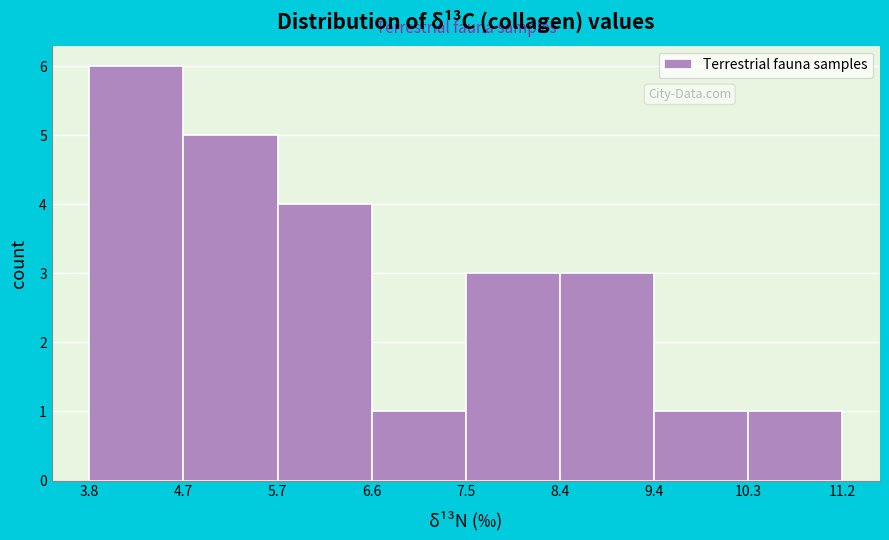

Which range on the x-axis has the tallest bar?

3.8 to 4.7